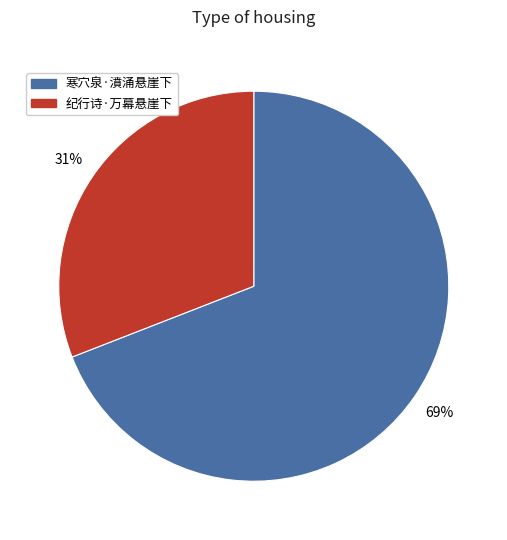

Is the sum of 纪行诗·万幕悬崖下 and 寒穴泉·濆涌悬崖下 greater than half?

Yes